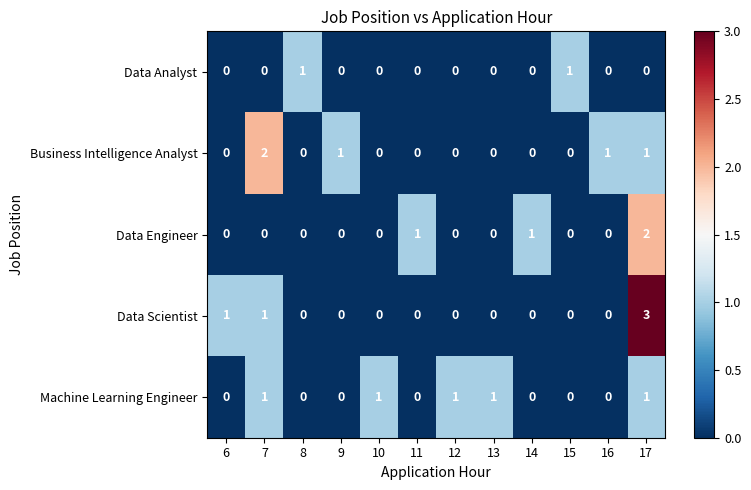

How many distinct data groups are displayed?

5